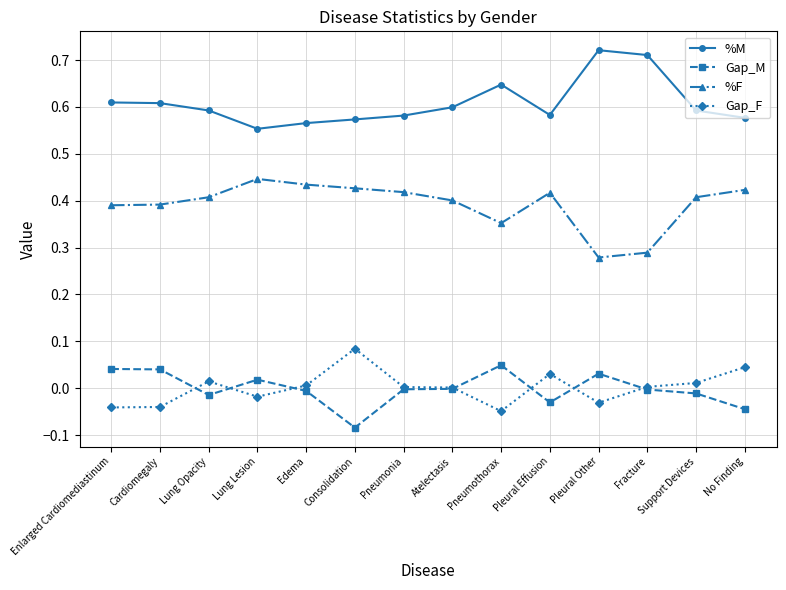

What is the label of the 14th point from the right?

Enlarged Cardiomediastinum